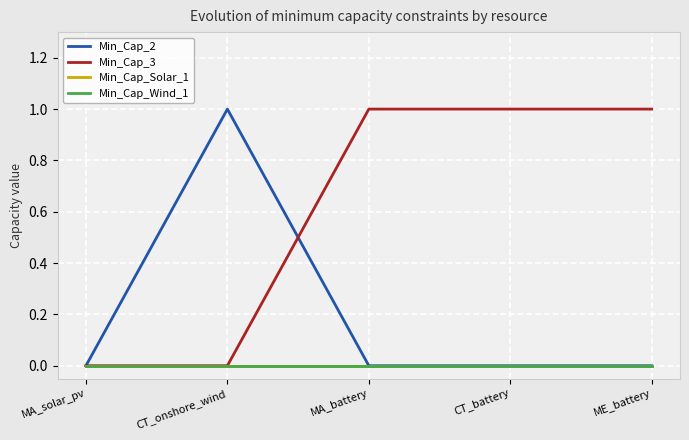

Which category has the highest value in the Min_Cap_Solar_1 series?

MA_solar_pv